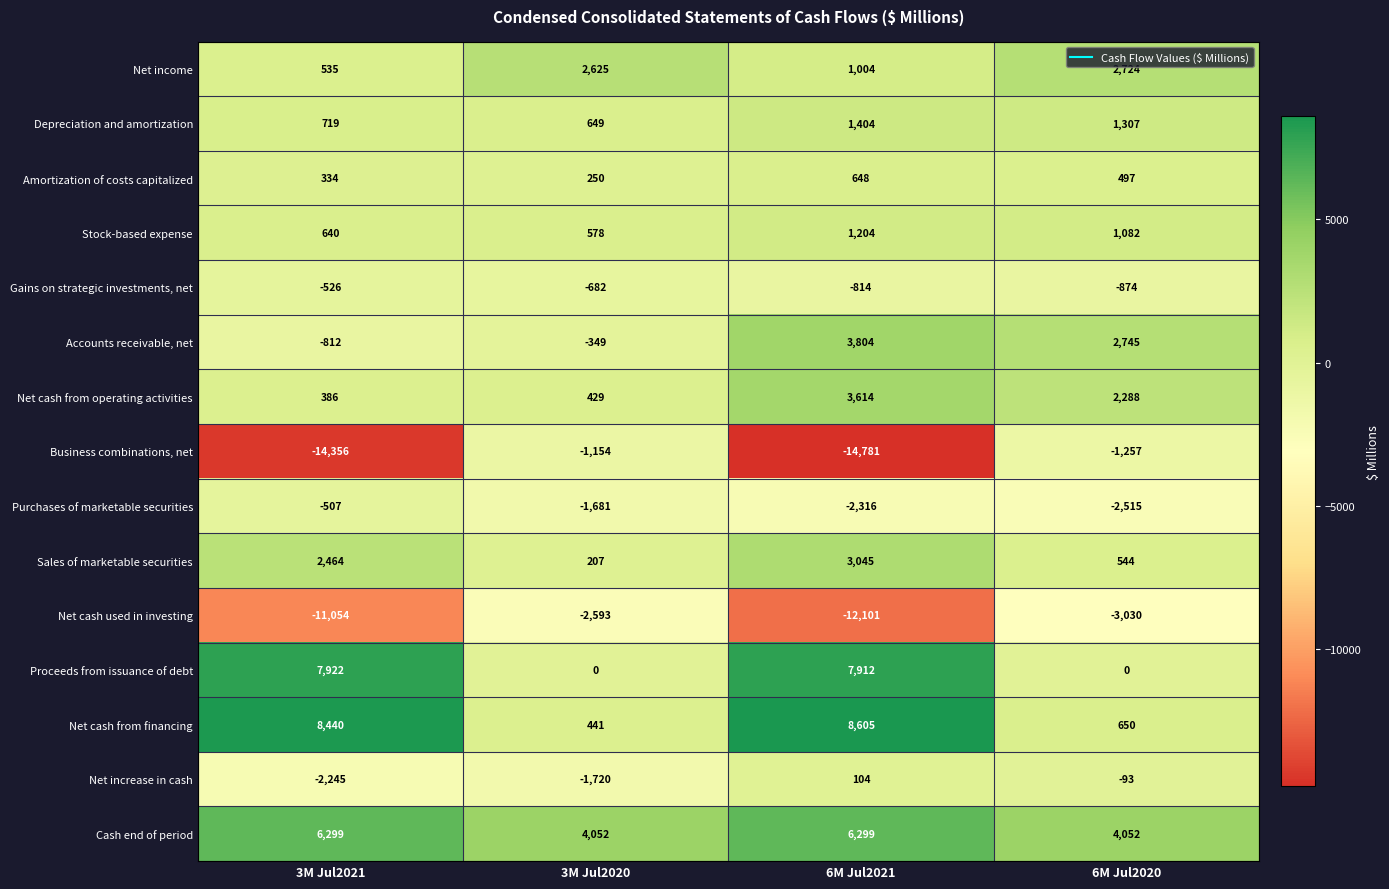

Which series has the largest range (max minus min)?

Business combinations, net